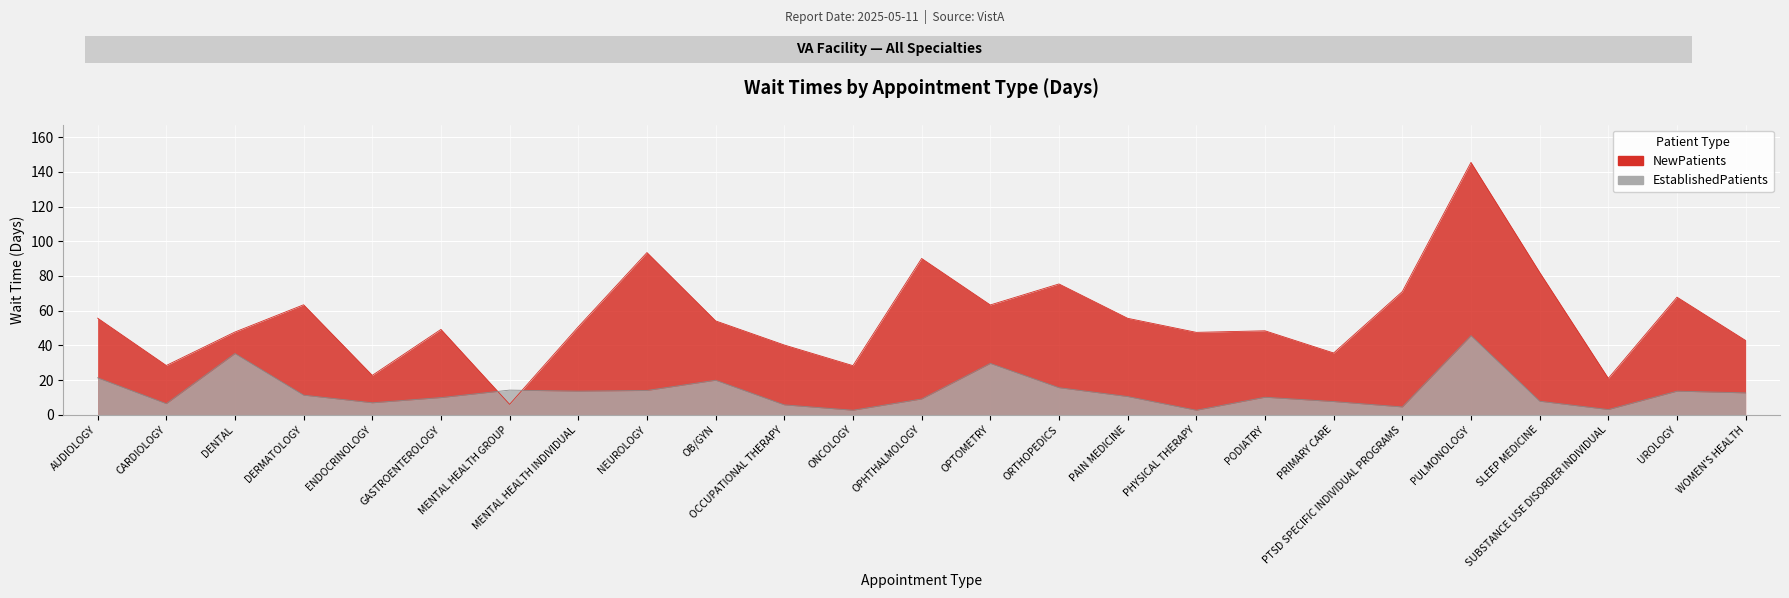

Is it true that EstablishedPatients equals 3.0 at SUBSTANCE USE DISORDER INDIVIDUAL?

True